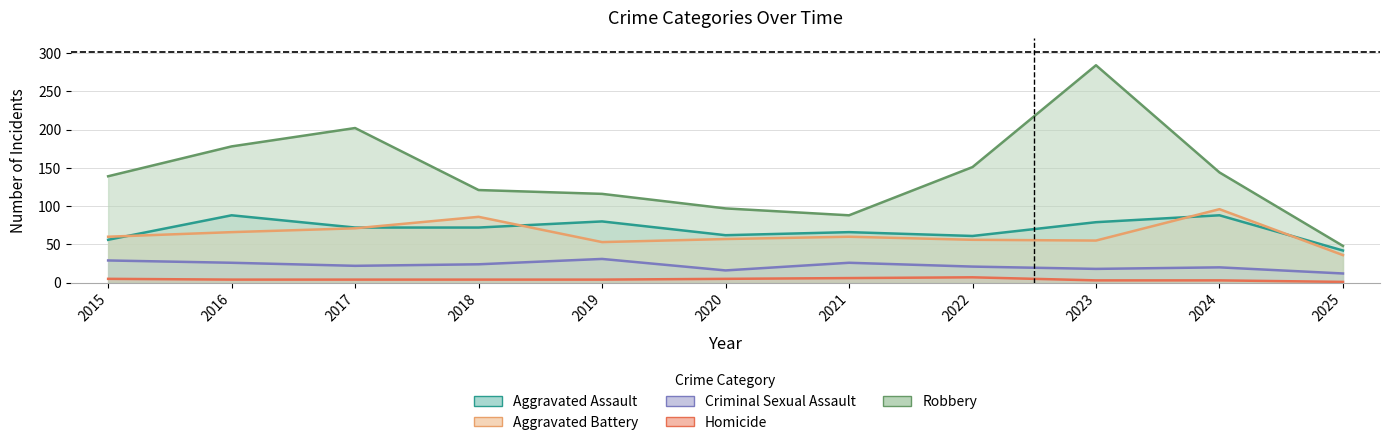

Which series has the largest total across all categories?

Robbery